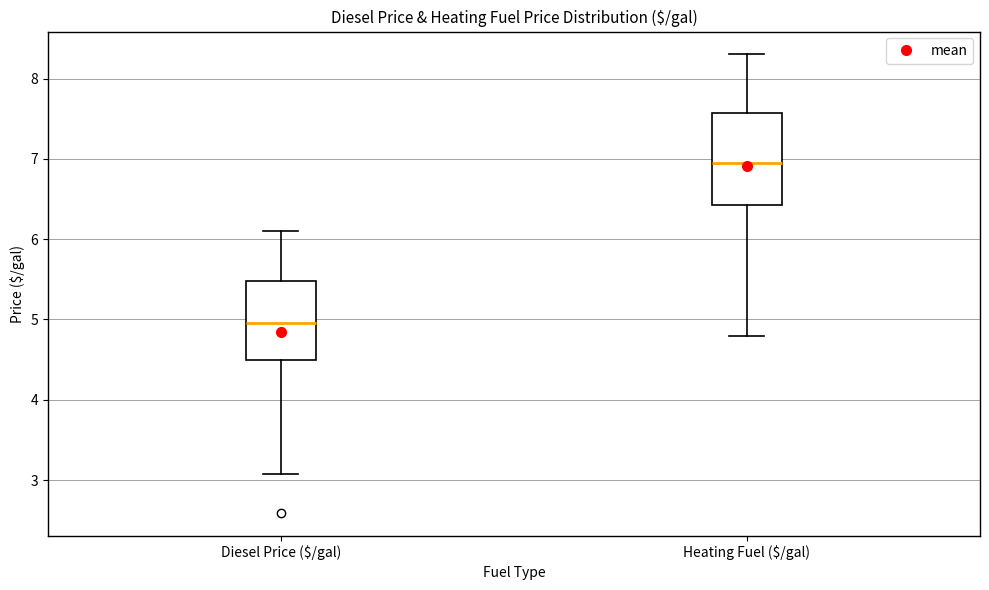

Reading left to right, read every box against the y-axis: the position of its median line, the range the box covers, and the ends of its whiskers. The values are not printed on the chart, so give them approximately, as read against the axis.

Diesel Price ($/gal): median 5.0, box 4.5 to 5.5, whiskers 3.1 to 6.1
Heating Fuel ($/gal): median 7.0, box 6.4 to 7.6, whiskers 4.8 to 8.3